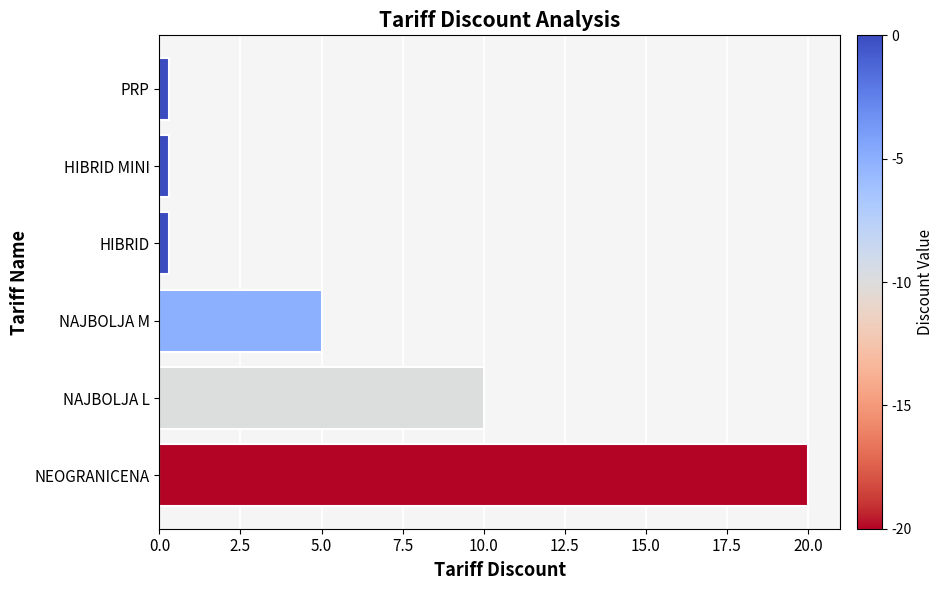

Reading bottom to top, extract all data points from this chart.

NEOGRANICENA=20.0	NAJBOLJA L=10.0	NAJBOLJA M=5.0	HIBRID=0.3	HIBRID MINI=0.3	PRP=0.3